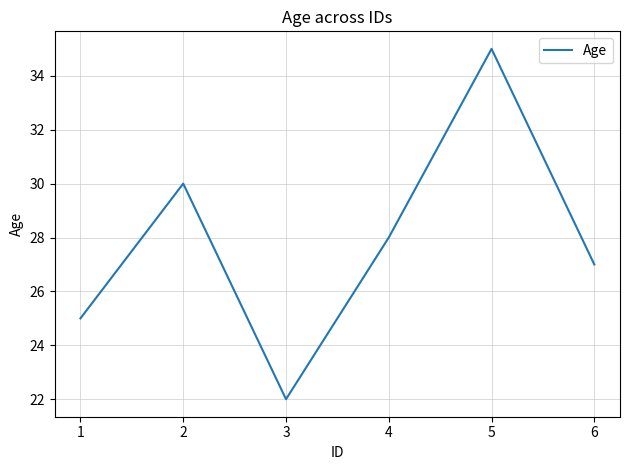

How many lines are shown in the chart?

1